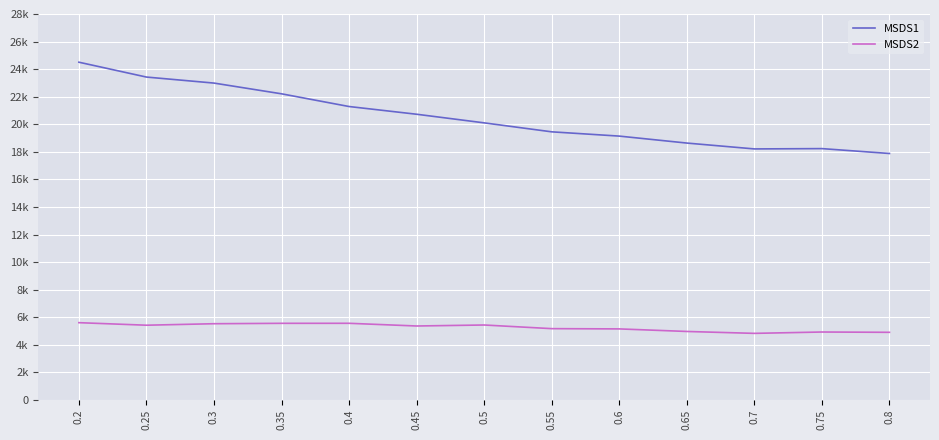

At which label does MSDS1 reach its minimum?

0.8